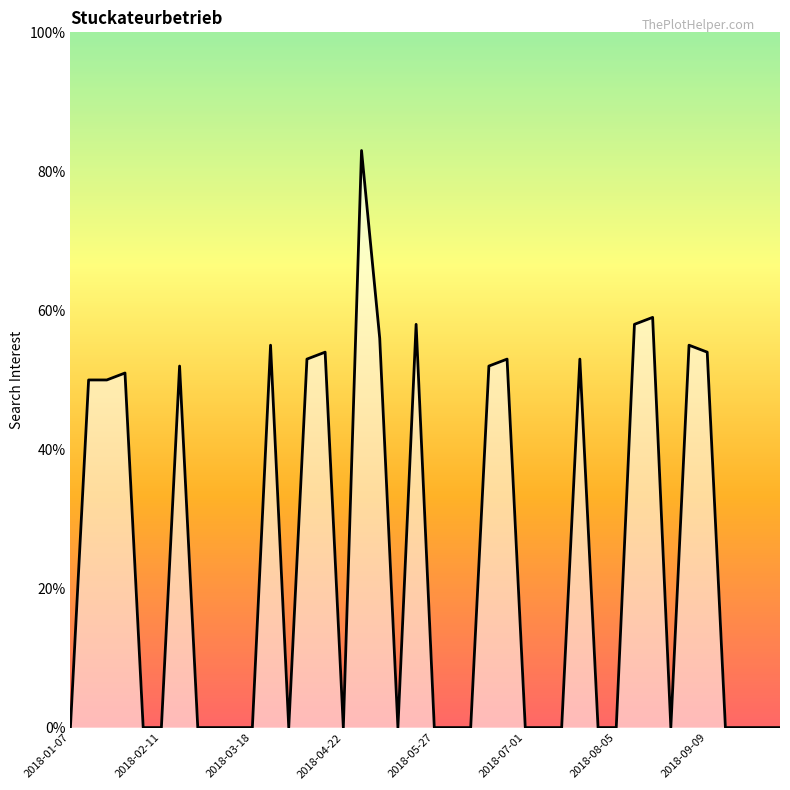

What is the greatest value displayed?

83